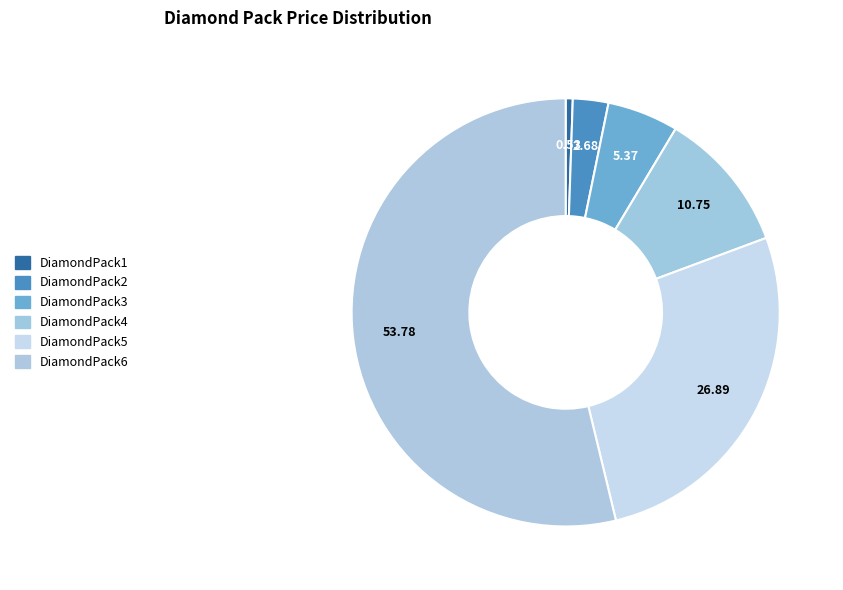

To the nearest percent, what is the average slice percentage?

17%